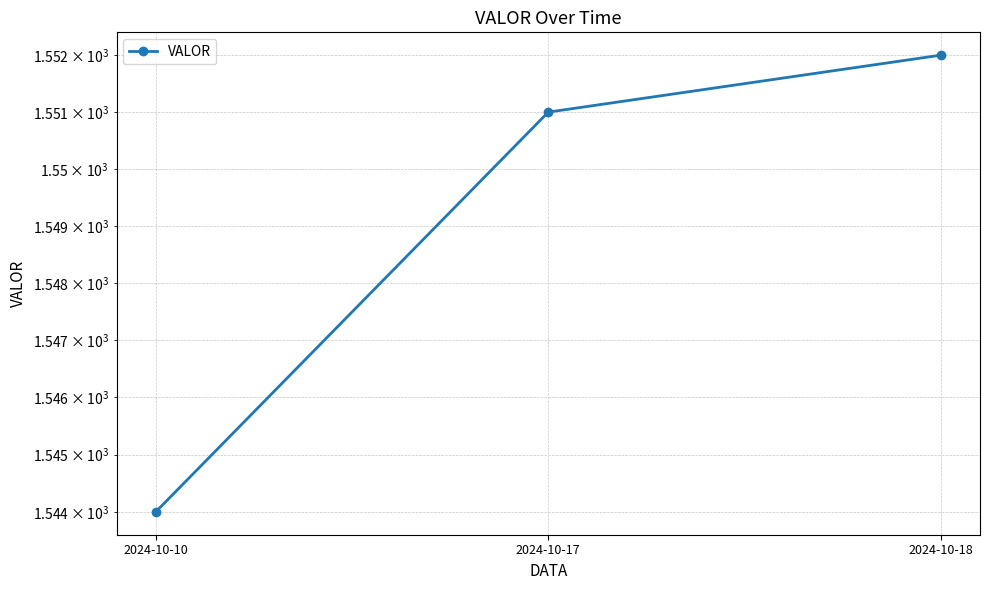

Reading left to right, what are all the values shown in this chart?

2024-10-10=1544	2024-10-17=1551	2024-10-18=1552